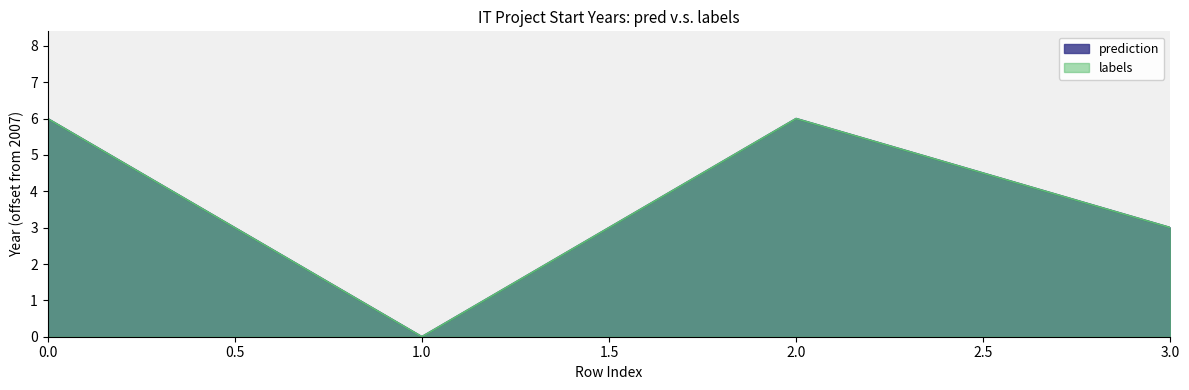

What is the highest value of the labels series?

6